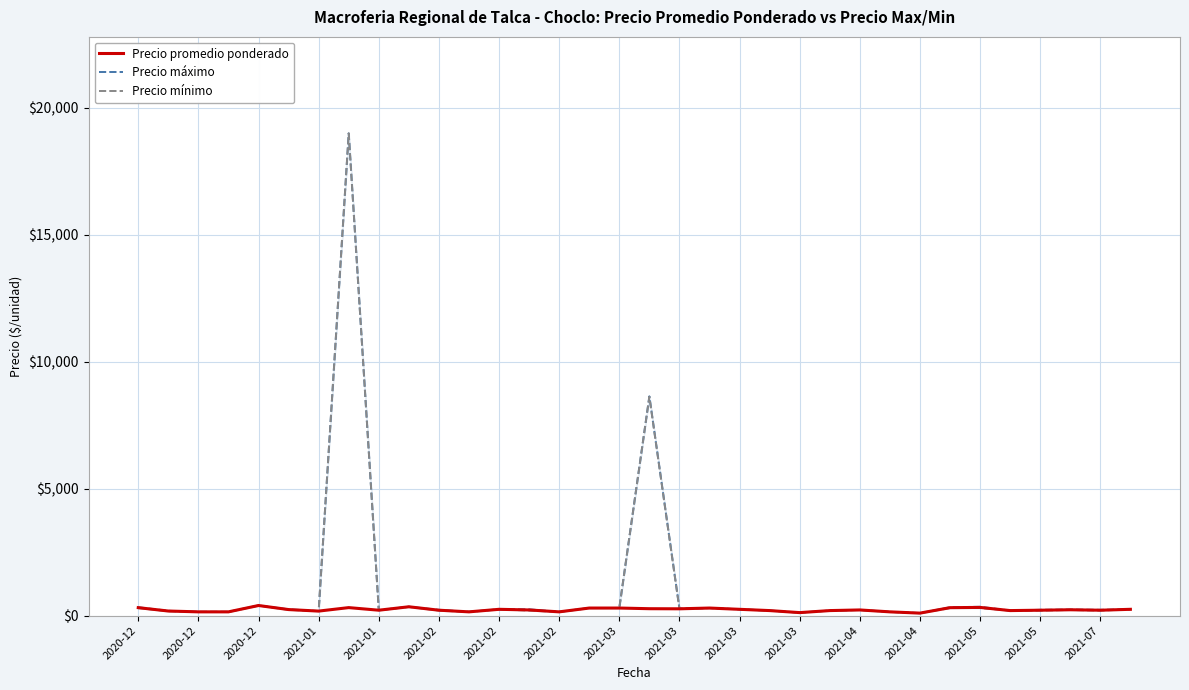

List the labels in order of Precio promedio ponderado value, smallest first.

26, 22, 2020-12, 2021-01, 2021-03, 2021-05, 25, 2021-02, 2020-12, 21, 23, 29, 2021-03, 2021-03, 30, 32, 2021-04, 24, 31, 2021-02, 2021-04, 20, 33, 18, 17, 2021-05, 2021-07, 19, 2020-12, 27, 2021-02, 28, 2021-03, 2021-01